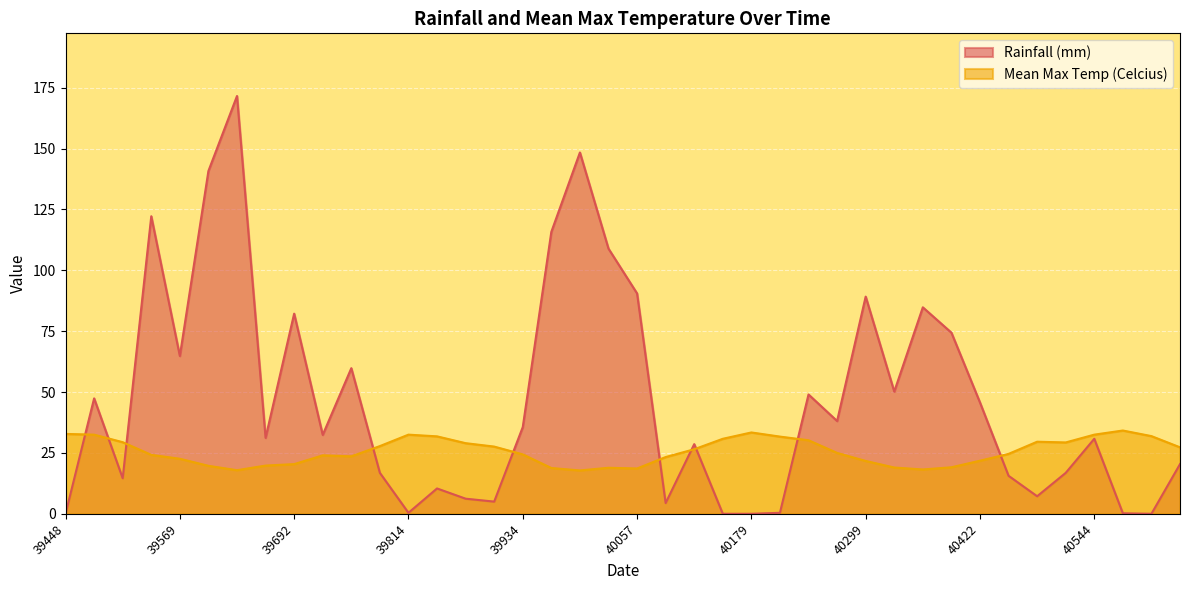

Which has a higher value, 40148 or 39753?

39753